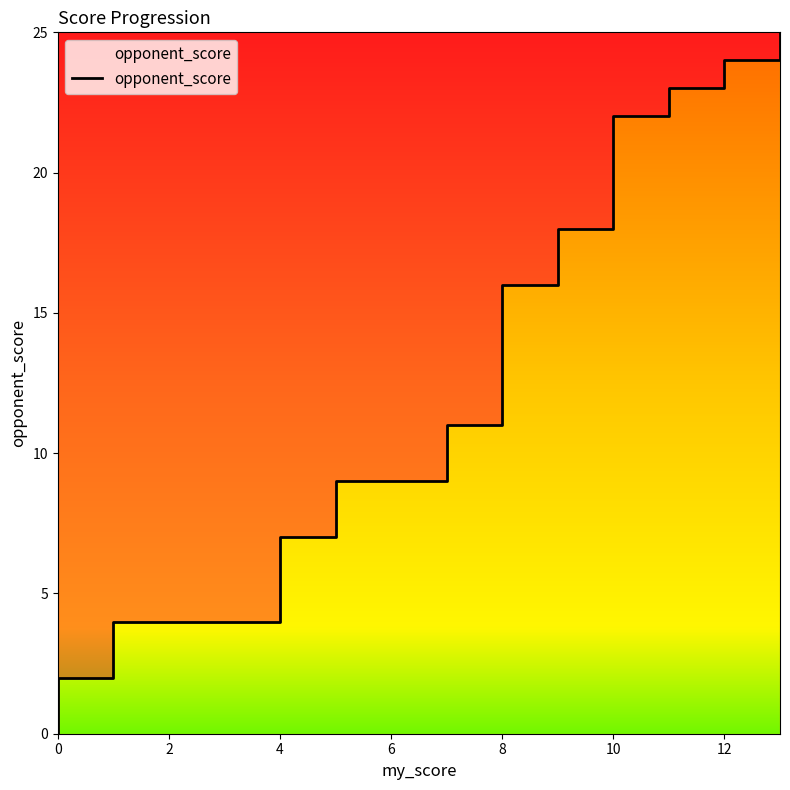

How many lines are shown in the chart?

1